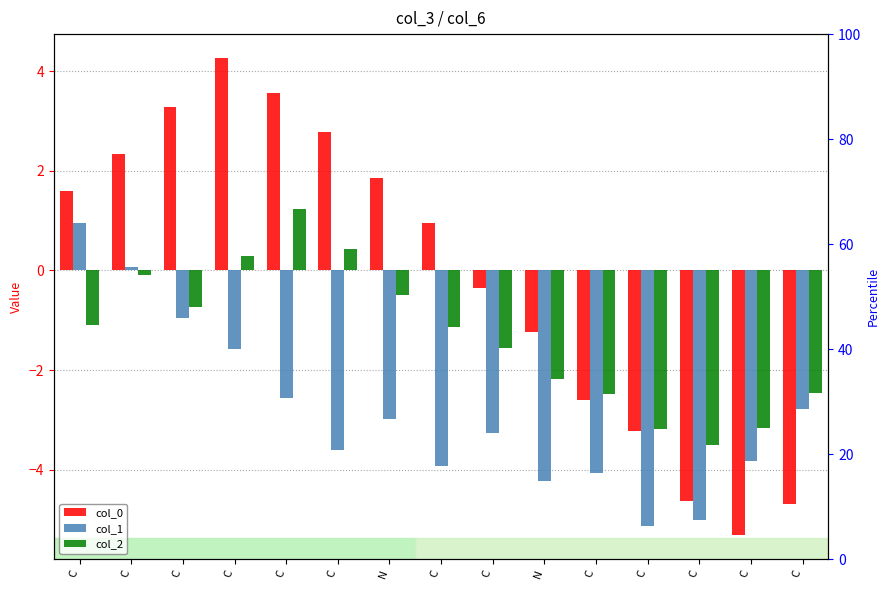

At which label does col_1 first exceed -3?

C